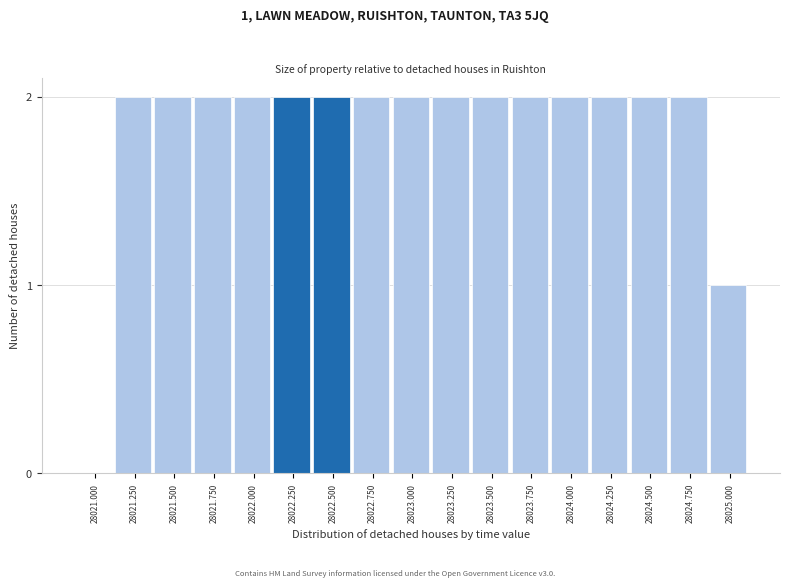

Reading left to right, extract all data points from this chart.

28021.000=0	28021.250=2	28021.500=2	28021.750=2	28022.000=2	28022.250=2	28022.500=2	28022.750=2	28023.000=2	28023.250=2	28023.500=2	28023.750=2	28024.000=2	28024.250=2	28024.500=2	28024.750=2	28025.000=1